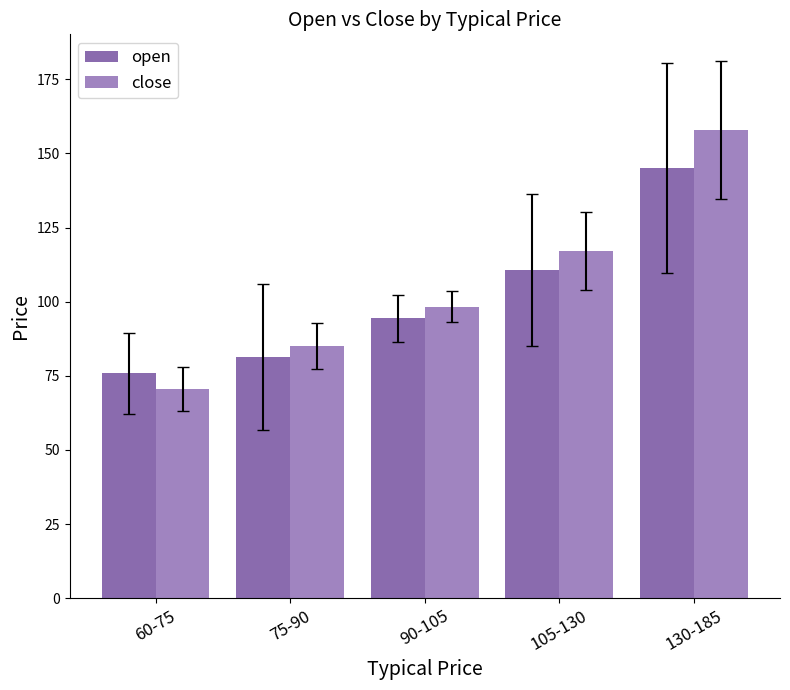

What is the average value of the close series?

105.8